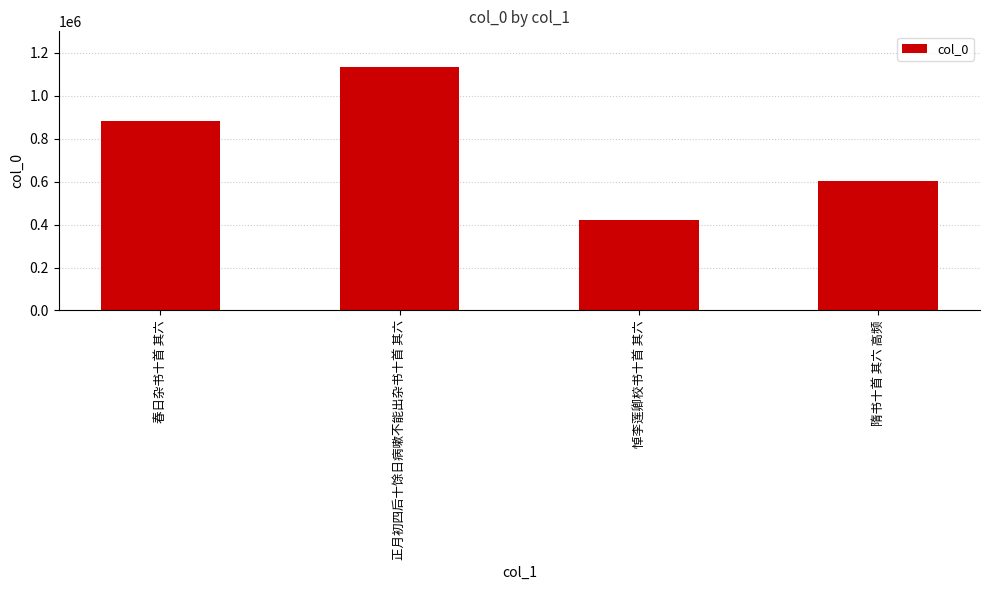

Reading left to right, extract all data points from this chart.

884210	1135898	422325	602030